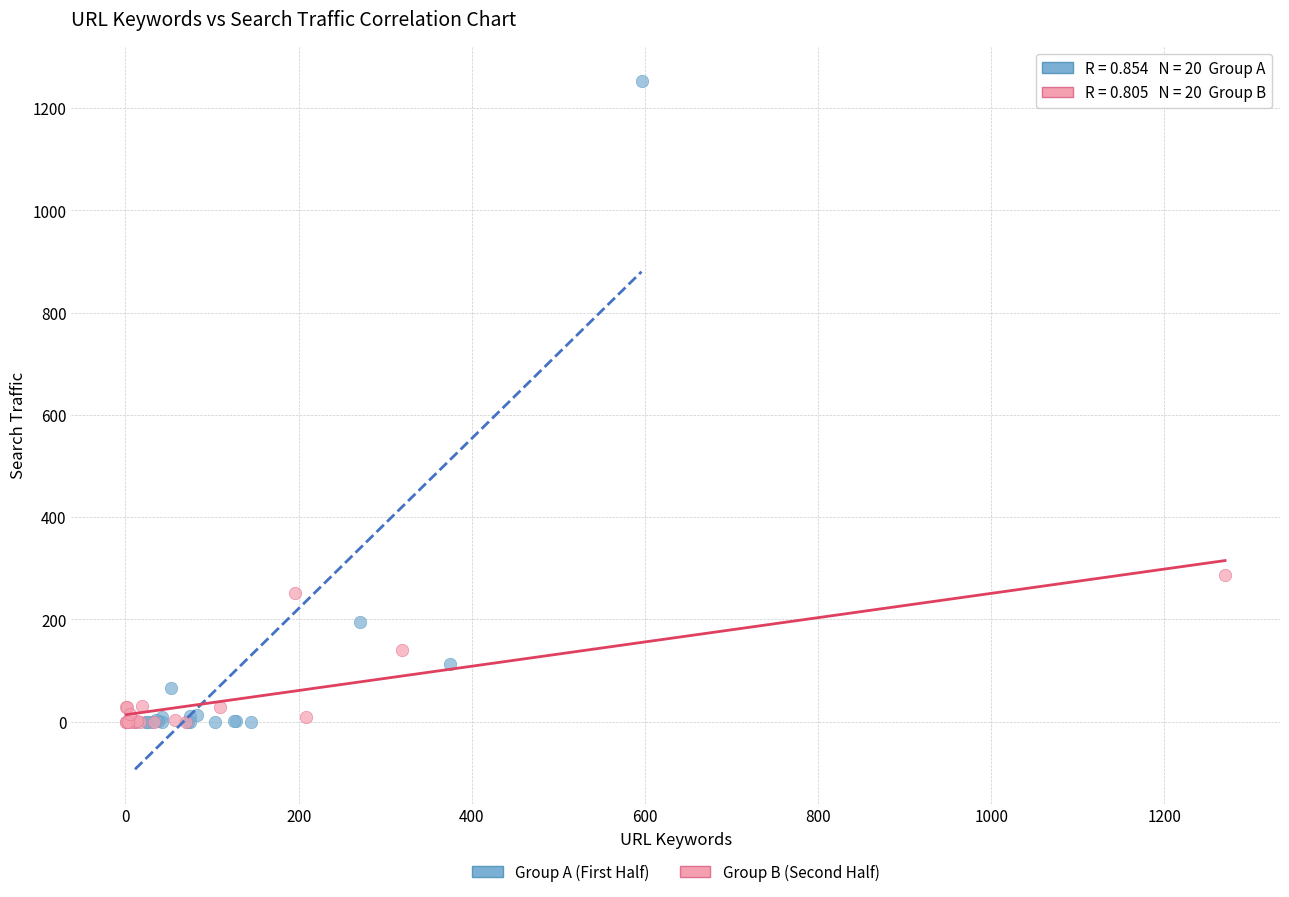

Which series contains the highest Y value?

Group A (First Half)